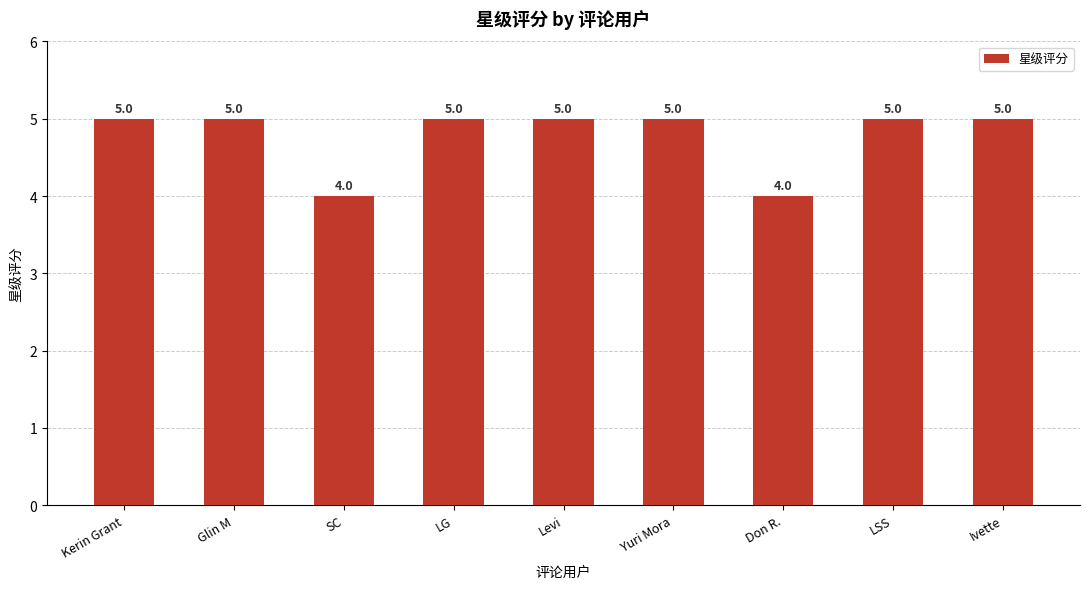

The value at SC is 1. True or false?

False